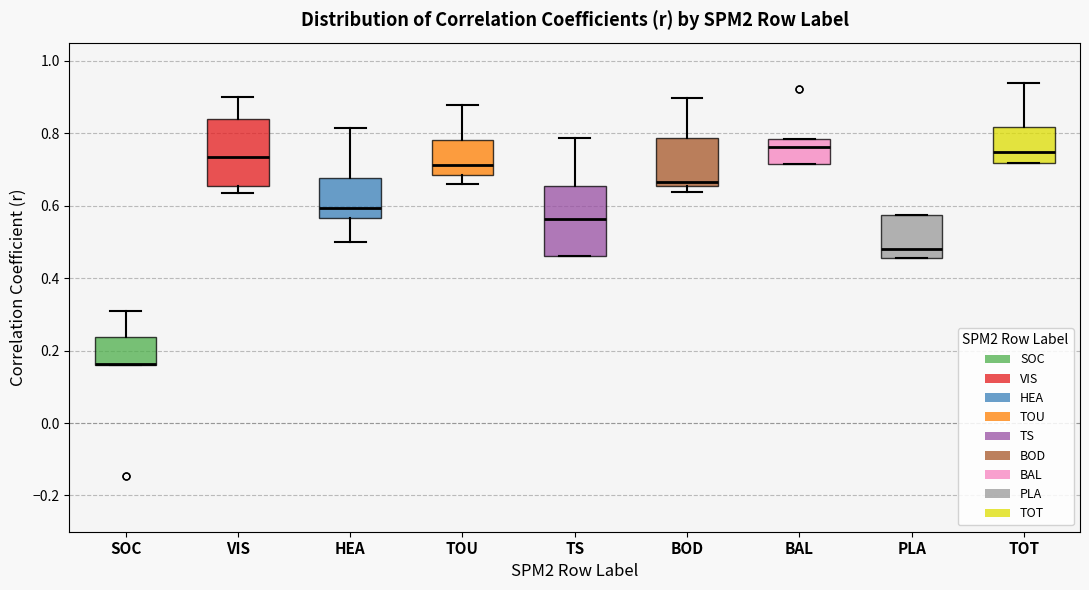

Reading left to right, transcribe this box plot: for each box, give where its median line is, the range the box spans, and where its two whiskers end, as read against the y-axis. The values are not printed on the chart, so give them approximately, as read against the axis.

SOC: median 0.16 (drawn on the box's lower edge), box 0.16 to 0.24, whiskers 0.16 to 0.32
VIS: median 0.74, box 0.66 to 0.84, whiskers 0.64 to 0.90
HEA: median 0.60, box 0.56 to 0.68, whiskers 0.50 to 0.82
TOU: median 0.72, box 0.68 to 0.78, whiskers 0.66 to 0.88
TS: median 0.56, box 0.46 to 0.66, whiskers 0.46 to 0.78
BOD: median 0.66 (just above the box's lower edge), box 0.66 to 0.78, whiskers 0.64 to 0.90
BAL: median 0.76, box 0.72 to 0.78, whiskers 0.72 to 0.78
PLA: median 0.48, box 0.46 to 0.58, whiskers 0.46 to 0.58
TOT: median 0.74, box 0.72 to 0.82, whiskers 0.72 to 0.94